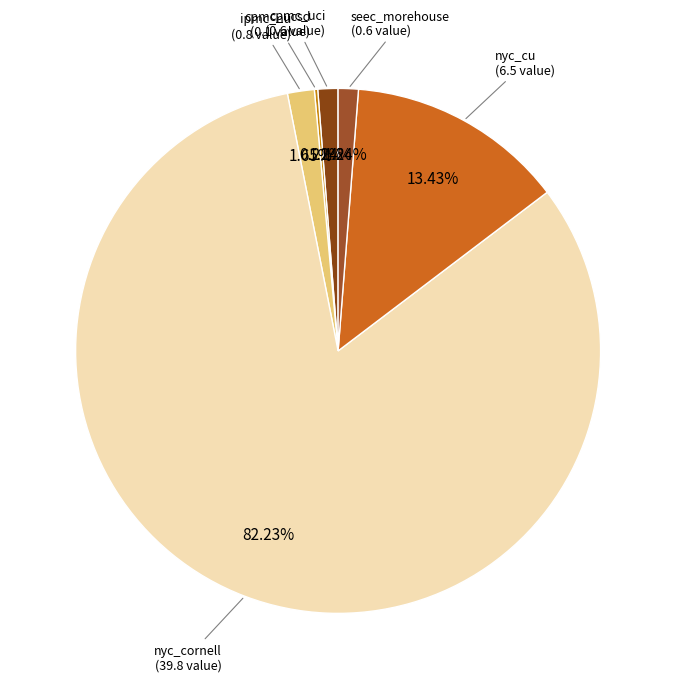

How many slices are in this pie chart?

6